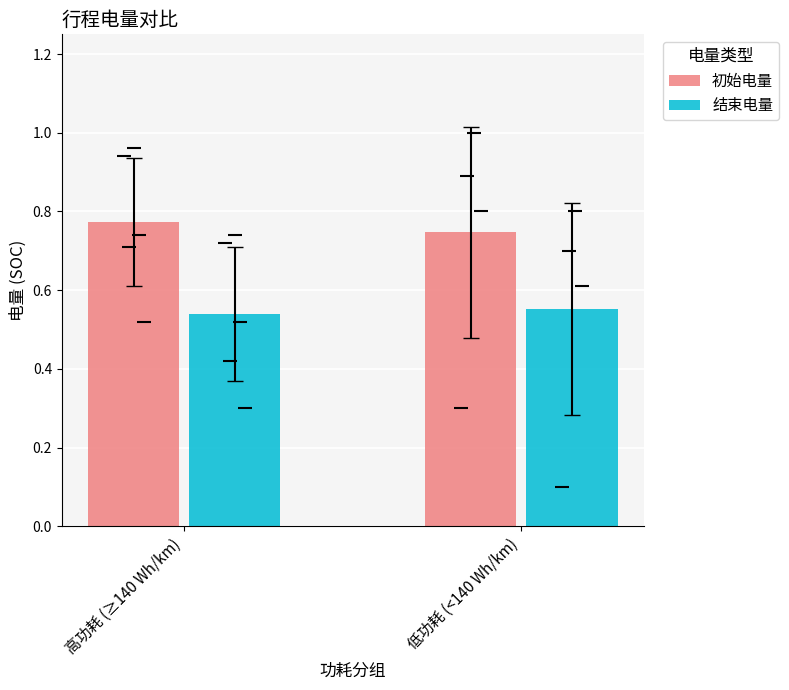

Which category has the lowest value across all series?

高功耗 (≥140 Wh/km)